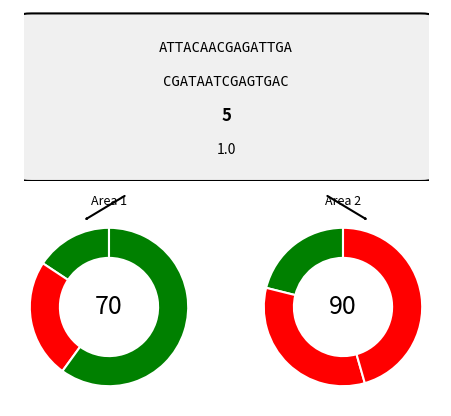

Combined, do A and Other account for over 50%?

Yes